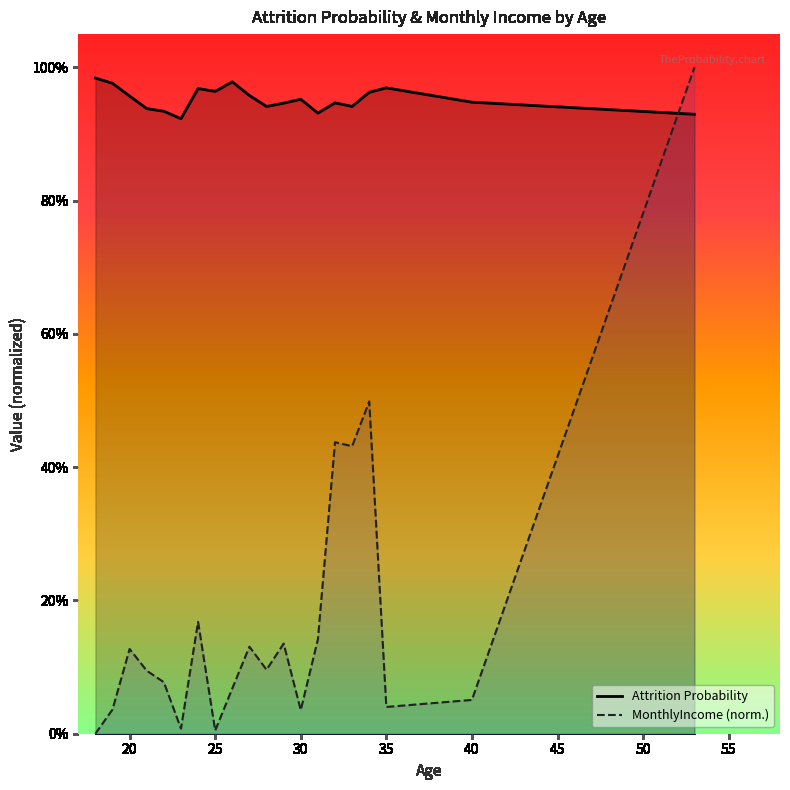

What are all the series names shown in the legend?

Attrition Probability, MonthlyIncome (norm.)